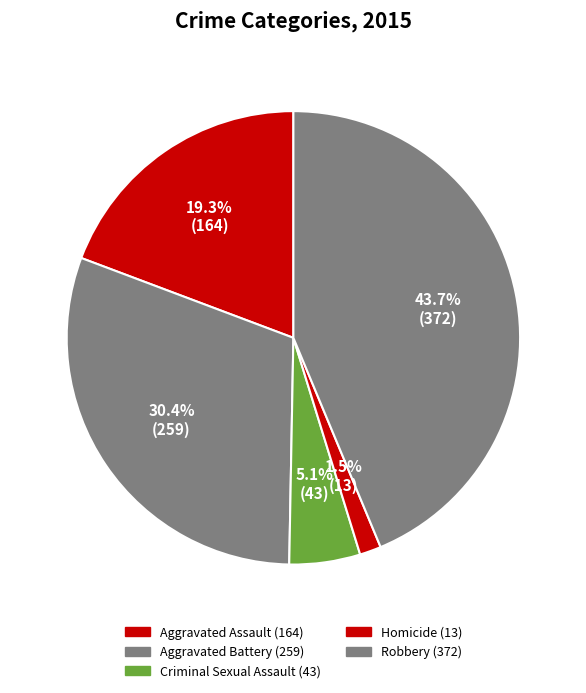

To the nearest percent, what percentage of the pie is Homicide?

2%